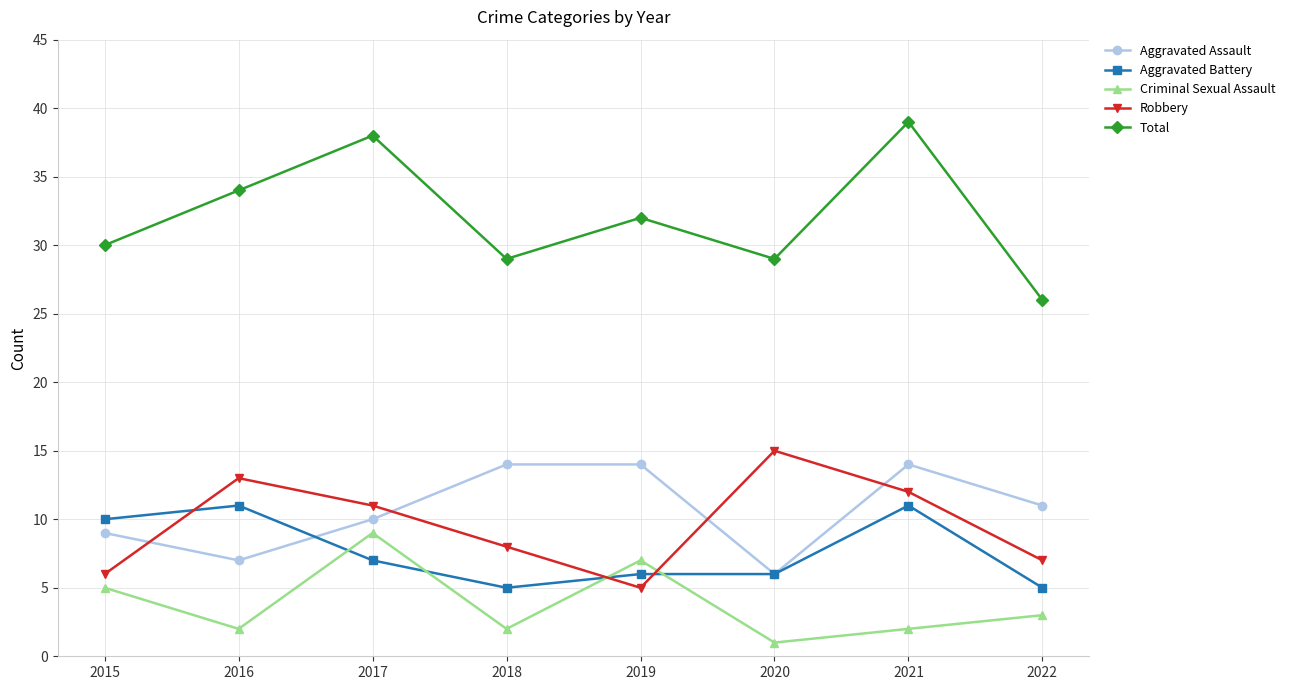

Reading left to right, transcribe all the data shown in this chart.

Aggravated Assault: 2015=9	2016=7	2017=10	2018=14	2019=14	2020=6	2021=14	2022=11
Aggravated Battery: 2015=10	2016=11	2017=7	2018=5	2019=6	2020=6	2021=11	2022=5
Criminal Sexual Assault: 2015=5	2016=2	2017=9	2018=2	2019=7	2020=1	2021=2	2022=3
Robbery: 2015=6	2016=13	2017=11	2018=8	2019=5	2020=15	2021=12	2022=7
Total: 2015=30	2016=34	2017=38	2018=29	2019=32	2020=29	2021=39	2022=26